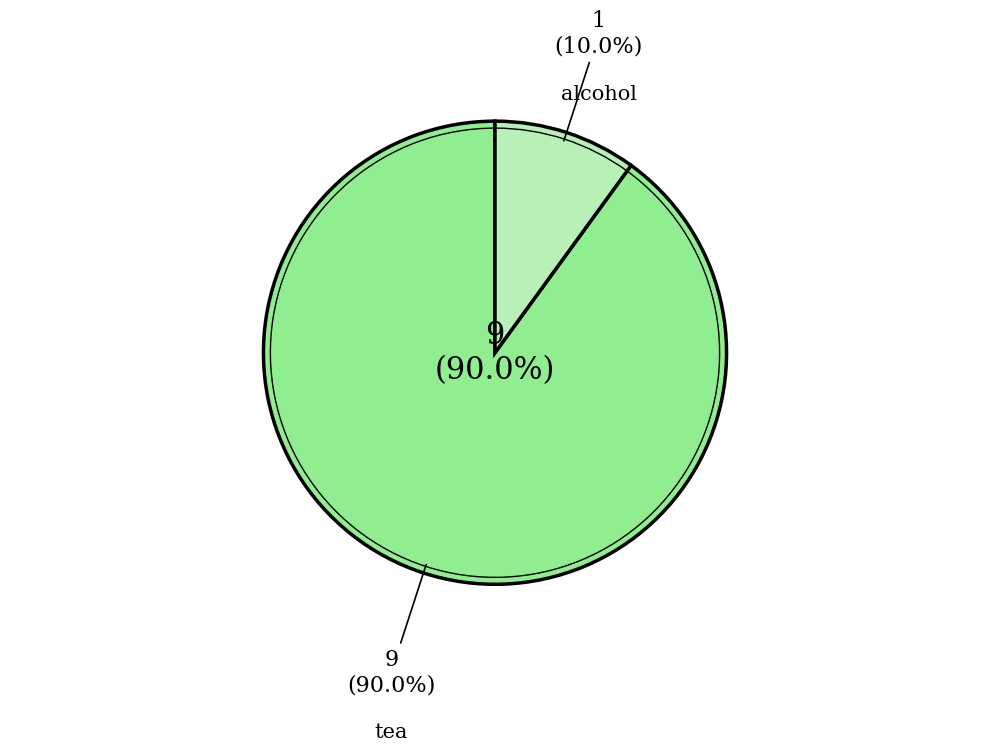

The tea slice represents 90% of the pie. True or false?

True